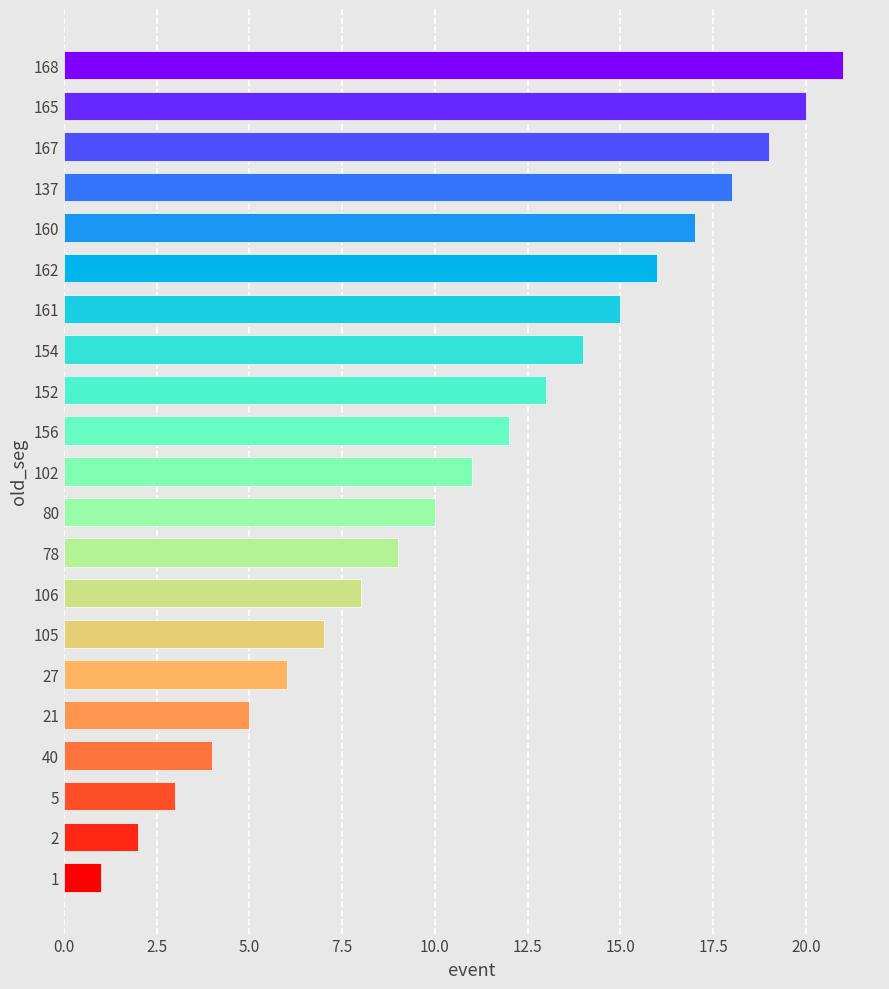

How many distinct data groups are displayed?

1